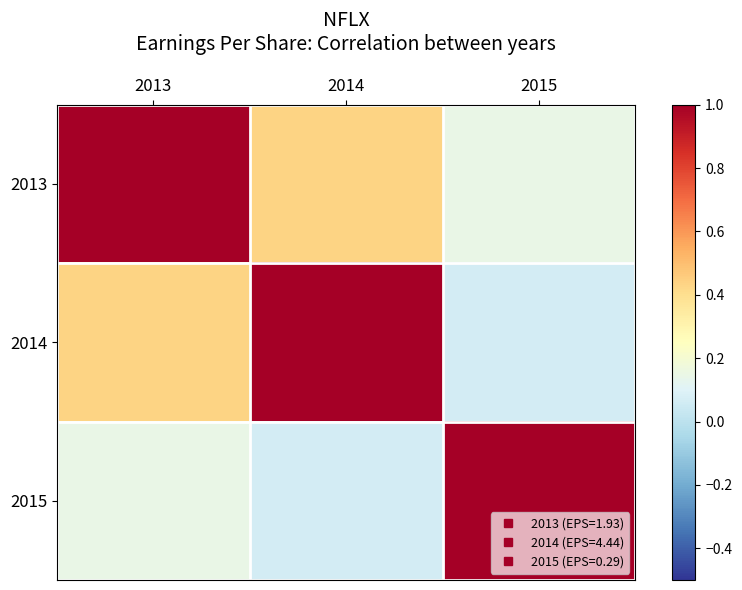

How many distinct data groups are displayed?

3